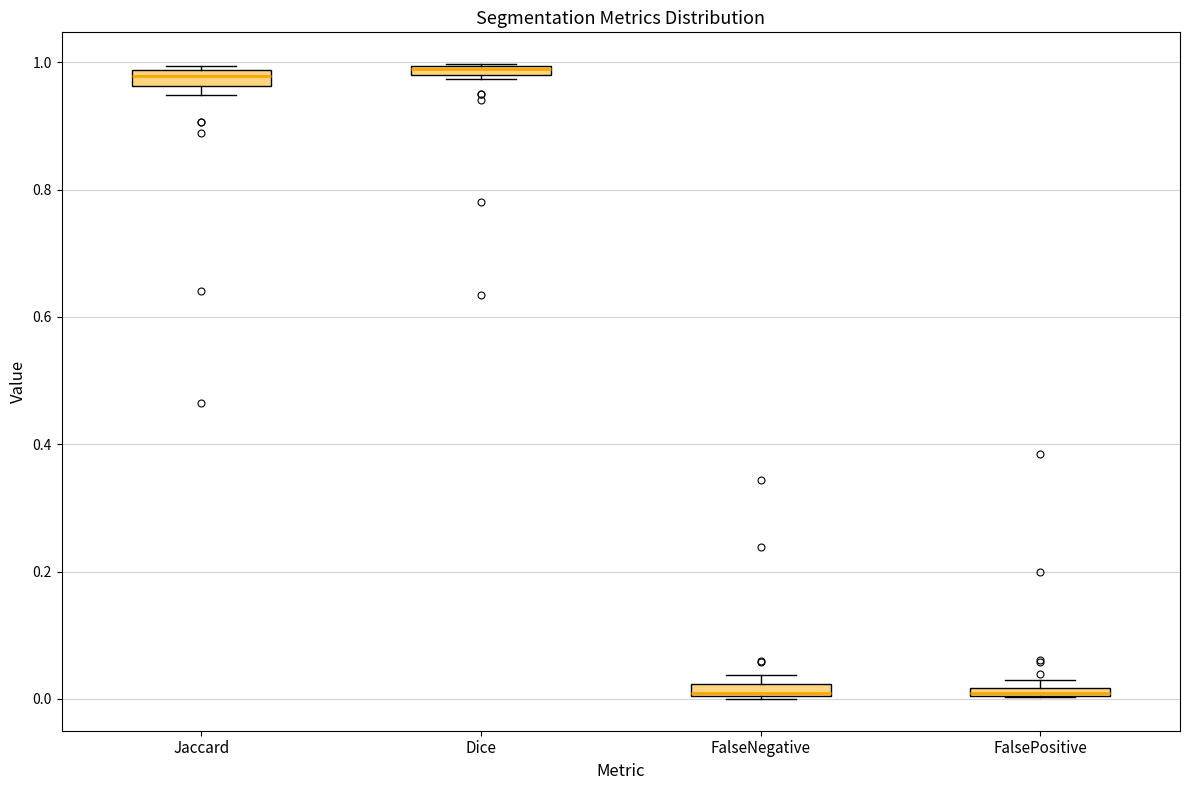

Where is the upper edge of the box for FalseNegative on the y-axis? The values are not printed on the chart, so give them approximately, as read against the axis.

0.02